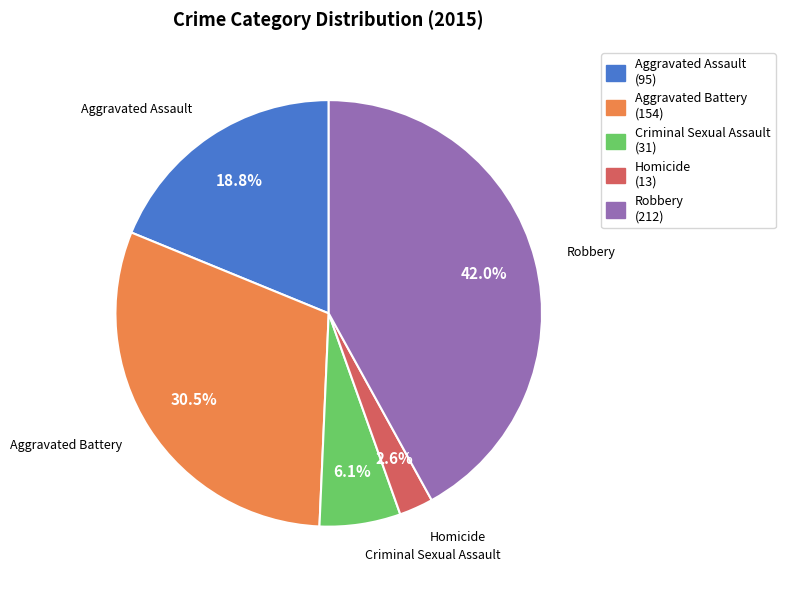

How many segments does this pie chart have?

5